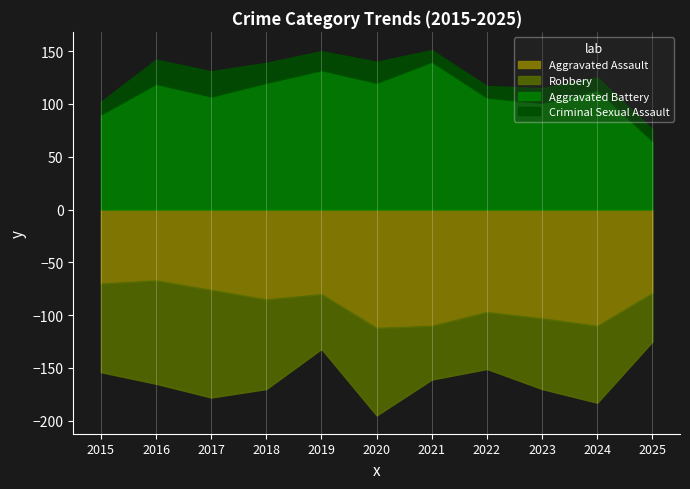

At which label does Criminal Sexual Assault first exceed 14?

2016